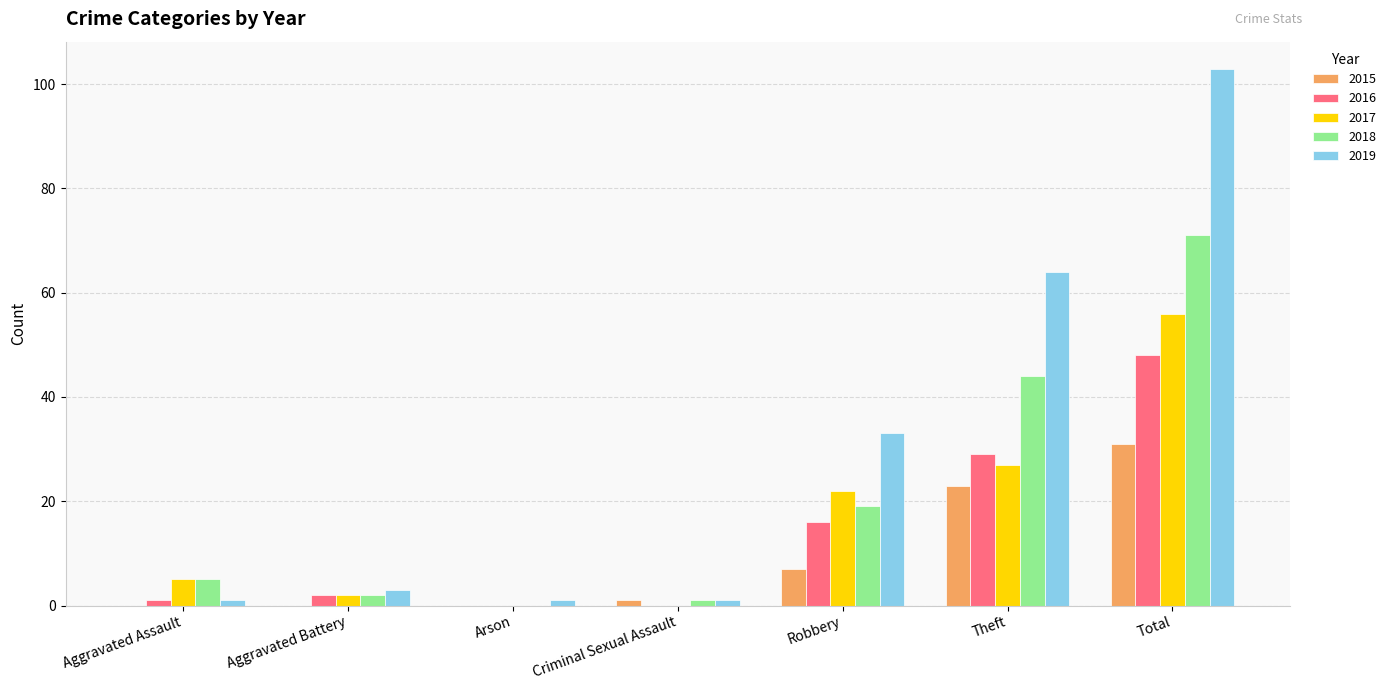

What are all the series names shown in the legend?

2015, 2016, 2017, 2018, 2019